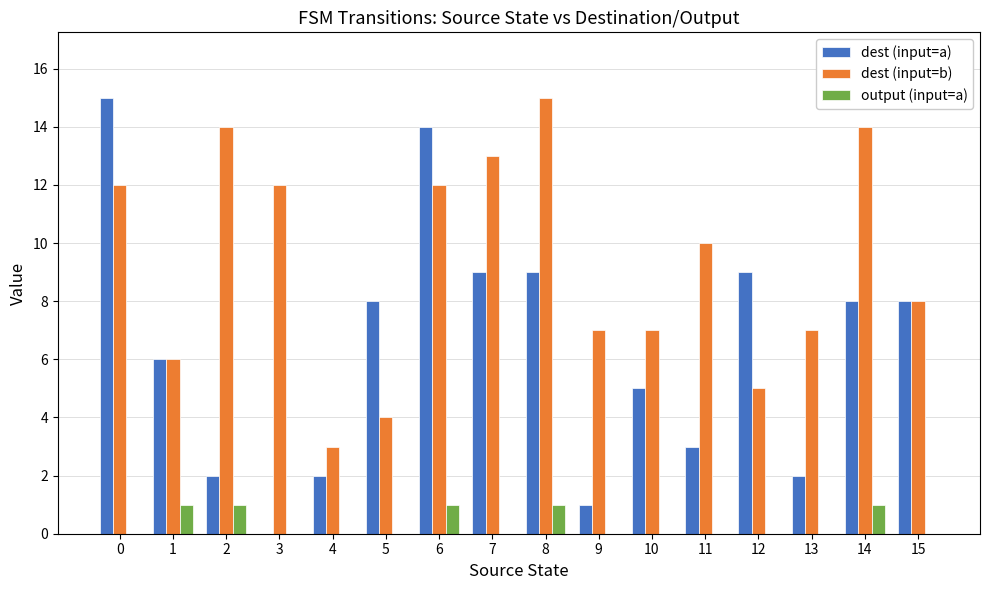

What is the highest value of the output (input=a) series?

1